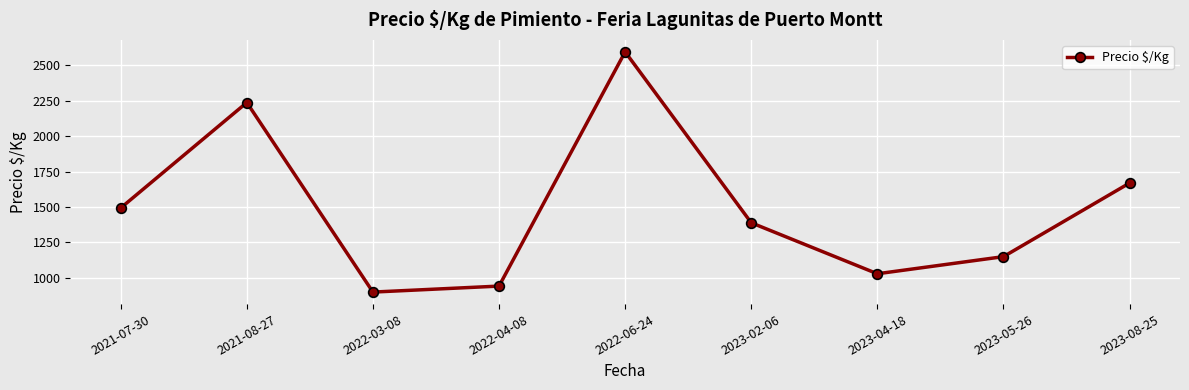

Rank the categories by value from lowest to highest.

2022-03-08, 2022-04-08, 2023-04-18, 2023-05-26, 2023-02-06, 2021-07-30, 2023-08-25, 2021-08-27, 2022-06-24